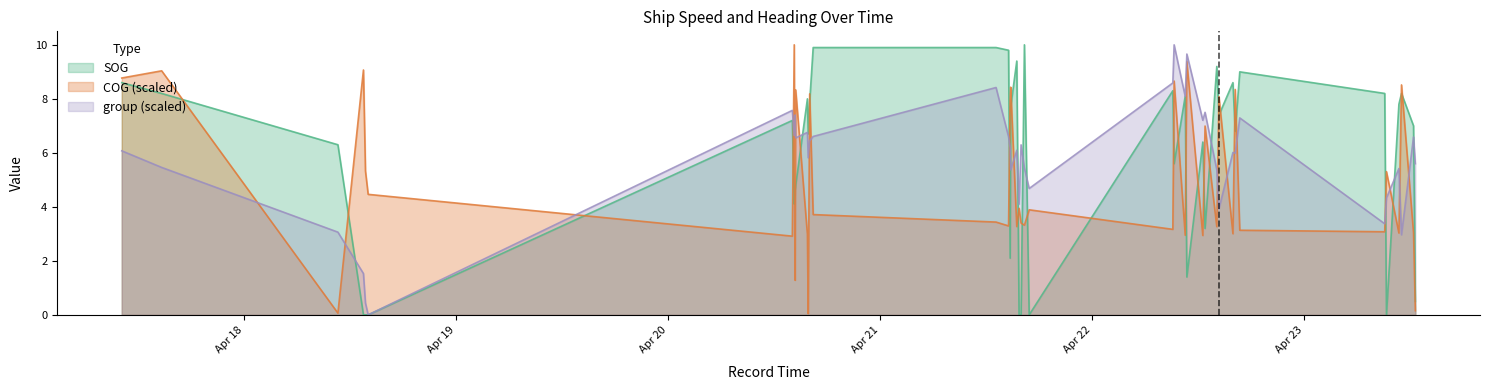

At which label is COG closest to 5?

2024-04-23 09:18:01